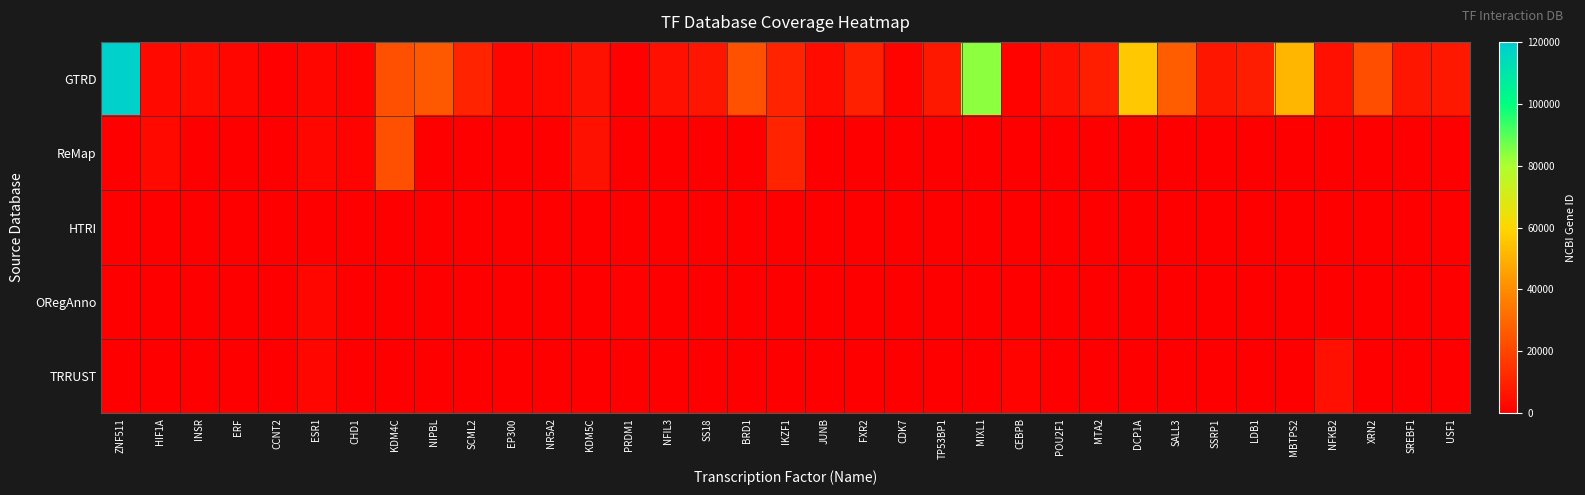

Reading left to right, what are all the values shown in this chart?

GTRD: ZNF511=118472	HIF1A=3091	INSR=3643	ERF=2077	CCNT2=905	ESR1=2099	CHD1=1105	KDM4C=23081	NIPBL=25836	SCML2=10389	EP300=2033	NR5A2=2494	KDM5C=5241	PRDM1=639	NFIL3=4783	SS18=6760	BRD1=23774	IKZF1=10320	JUNB=3726	FXR2=9513	CDK7=1022	TP53BP1=7158	MIXL1=83881	CEBPB=1051	POU2F1=5451	MTA2=9219	DCP1A=55802	SALL3=27164	SSRP1=6749	LDB1=8861	MBTPS2=51360	NFKB2=4791	XRN2=22803	SREBF1=6720	USF1=7391
ReMap: ZNF511=0	HIF1A=3091	INSR=0	ERF=0	CCNT2=0	ESR1=2099	CHD1=1105	KDM4C=23081	NIPBL=0	SCML2=0	EP300=0	NR5A2=0	KDM5C=5241	PRDM1=0	NFIL3=0	SS18=0	BRD1=0	IKZF1=10320	JUNB=0	FXR2=0	CDK7=0	TP53BP1=0	MIXL1=0	CEBPB=0	POU2F1=0	MTA2=0	DCP1A=0	SALL3=0	SSRP1=0	LDB1=0	MBTPS2=0	NFKB2=0	XRN2=0	SREBF1=0	USF1=0
HTRI: ZNF511=0	HIF1A=0	INSR=0	ERF=0	CCNT2=0	ESR1=0	CHD1=0	KDM4C=0	NIPBL=0	SCML2=0	EP300=0	NR5A2=0	KDM5C=0	PRDM1=0	NFIL3=0	SS18=0	BRD1=0	IKZF1=0	JUNB=0	FXR2=0	CDK7=0	TP53BP1=0	MIXL1=0	CEBPB=0	POU2F1=0	MTA2=0	DCP1A=0	SALL3=0	SSRP1=0	LDB1=0	MBTPS2=0	NFKB2=0	XRN2=0	SREBF1=0	USF1=0
ORegAnno: ZNF511=0	HIF1A=0	INSR=0	ERF=0	CCNT2=0	ESR1=2099	CHD1=0	KDM4C=0	NIPBL=0	SCML2=0	EP300=0	NR5A2=0	KDM5C=0	PRDM1=639	NFIL3=0	SS18=0	BRD1=0	IKZF1=0	JUNB=0	FXR2=0	CDK7=0	TP53BP1=0	MIXL1=0	CEBPB=0	POU2F1=0	MTA2=0	DCP1A=0	SALL3=0	SSRP1=0	LDB1=0	MBTPS2=0	NFKB2=0	XRN2=0	SREBF1=0	USF1=0
TRRUST: ZNF511=0	HIF1A=0	INSR=0	ERF=0	CCNT2=0	ESR1=2099	CHD1=0	KDM4C=0	NIPBL=0	SCML2=0	EP300=0	NR5A2=0	KDM5C=0	PRDM1=0	NFIL3=0	SS18=0	BRD1=0	IKZF1=0	JUNB=0	FXR2=0	CDK7=0	TP53BP1=0	MIXL1=0	CEBPB=1051	POU2F1=0	MTA2=0	DCP1A=0	SALL3=0	SSRP1=0	LDB1=0	MBTPS2=0	NFKB2=4791	XRN2=0	SREBF1=0	USF1=0